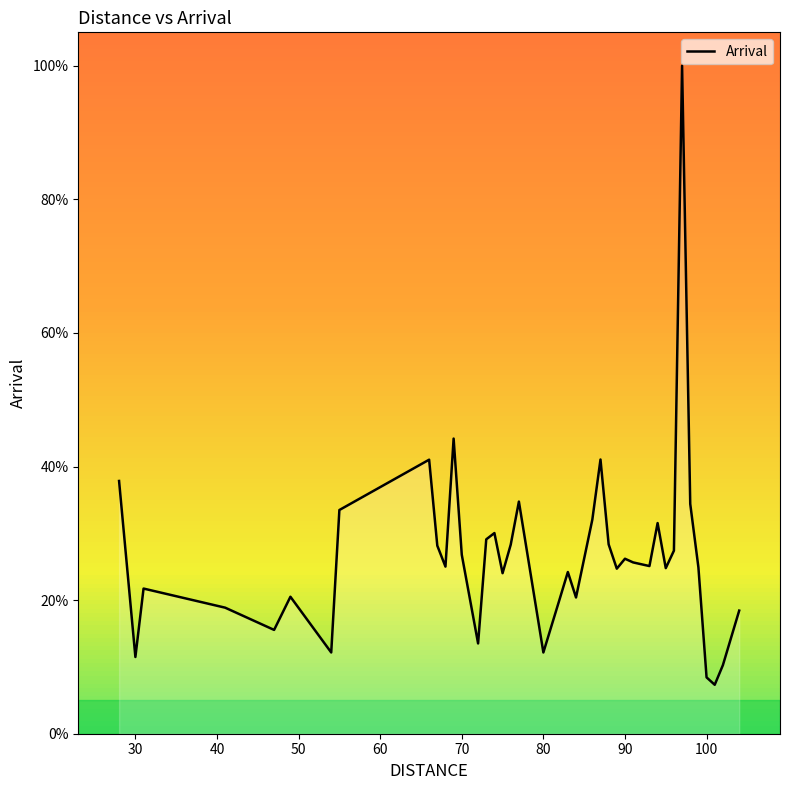

What is the minimum value shown in the chart?

7.3